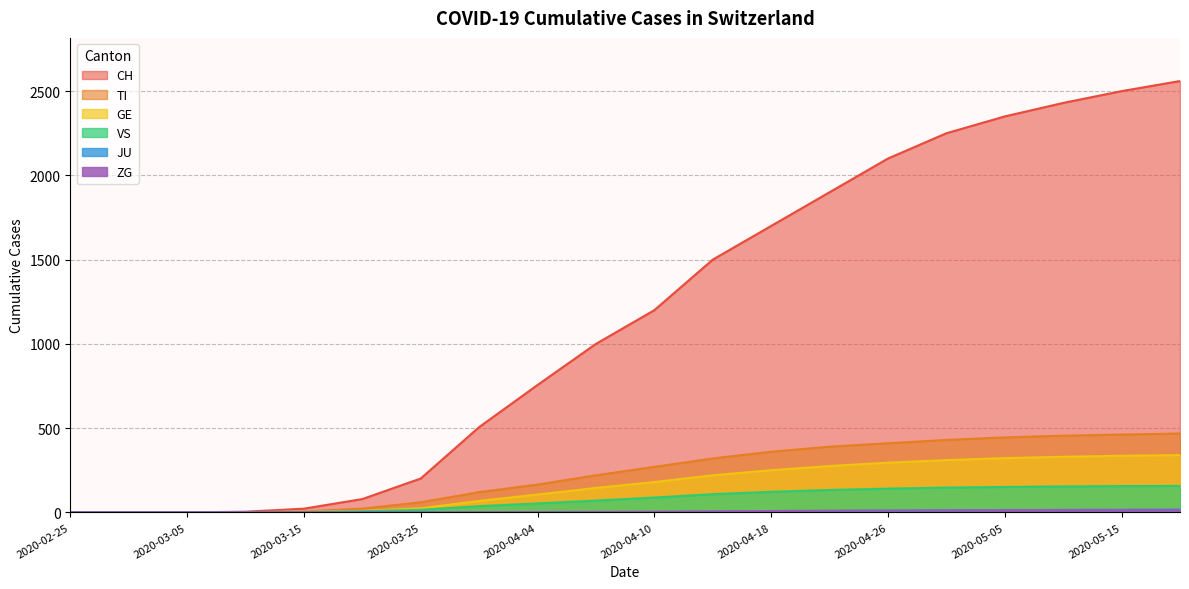

Rank the categories by TI value from lowest to highest.

2020-02-25, 2020-02-29, 2020-03-05, 2020-03-10, 2020-03-15, 2020-03-20, 2020-03-25, 2020-03-31, 2020-04-04, 2020-04-07, 2020-04-10, 2020-04-14, 2020-04-18, 2020-04-22, 2020-04-26, 2020-04-30, 2020-05-05, 2020-05-10, 2020-05-15, 2020-05-20